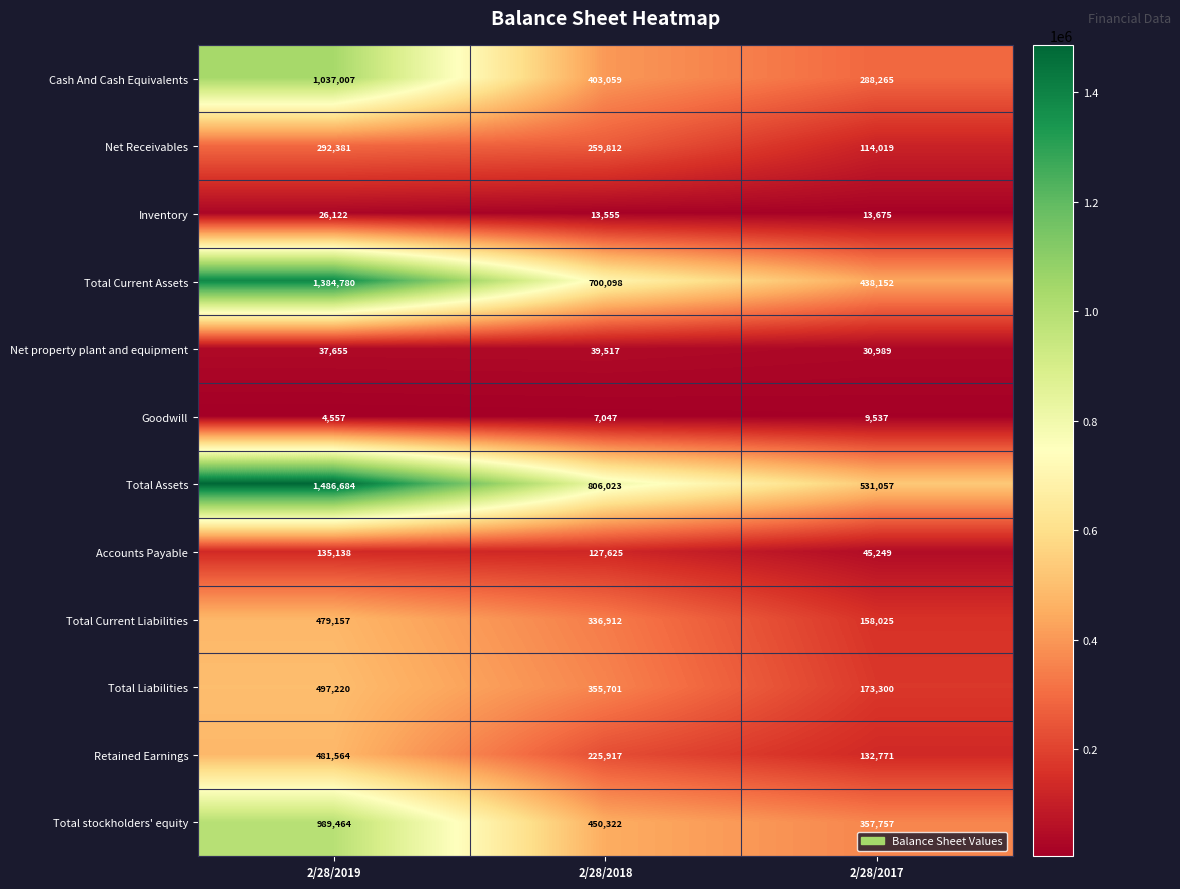

The Net property plant and equipment series shows 11706 at 2/28/2018. True or false?

False